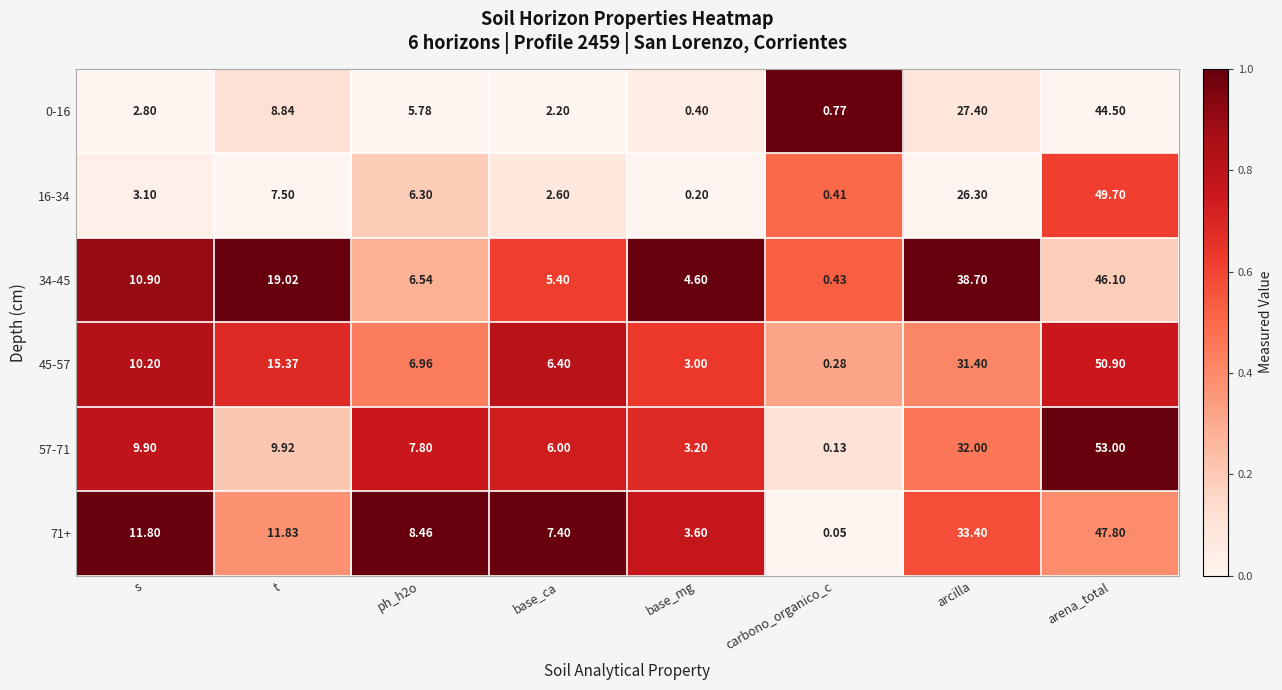

Rank the series at t from lowest to highest value.

16-34, 0-16, 57-71, 71+, 45-57, 34-45